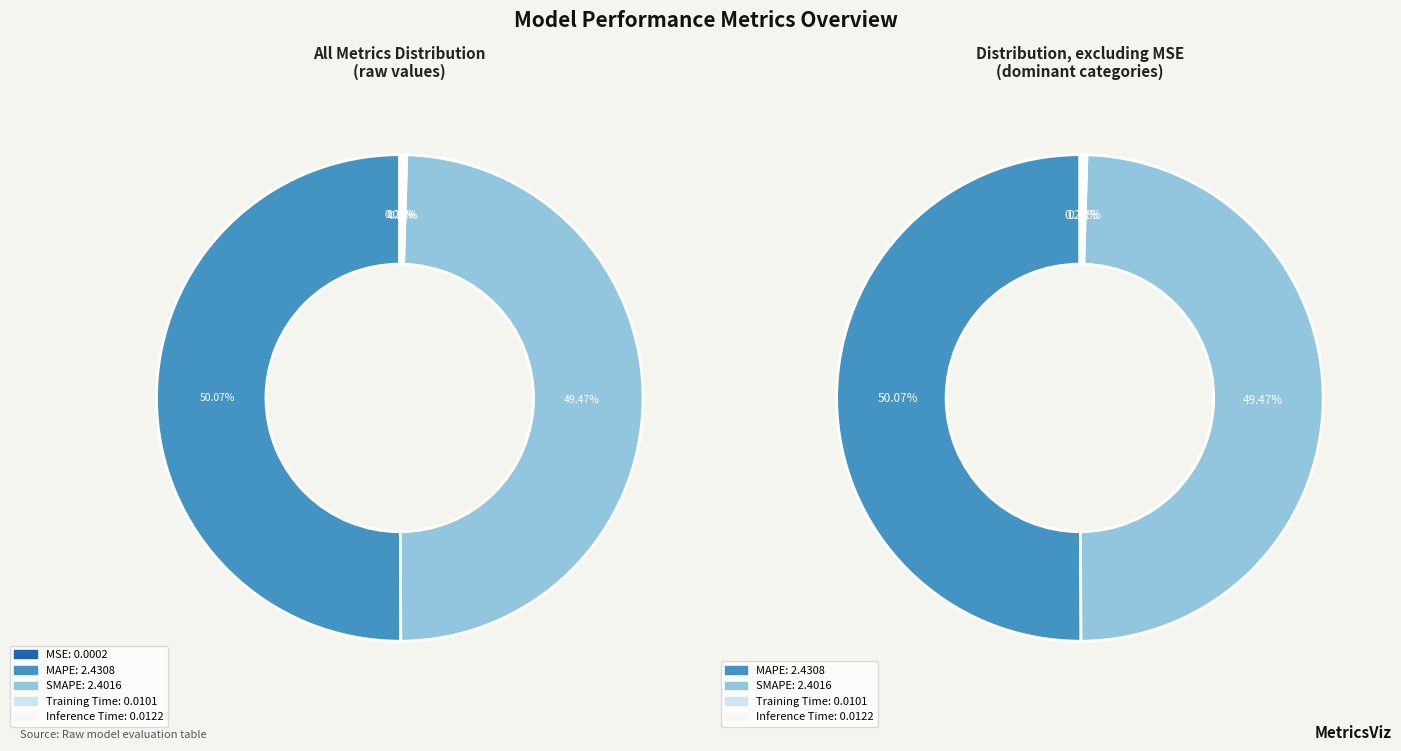

To the nearest percent, what is the combined percentage of MAPE and Training Time?

50%